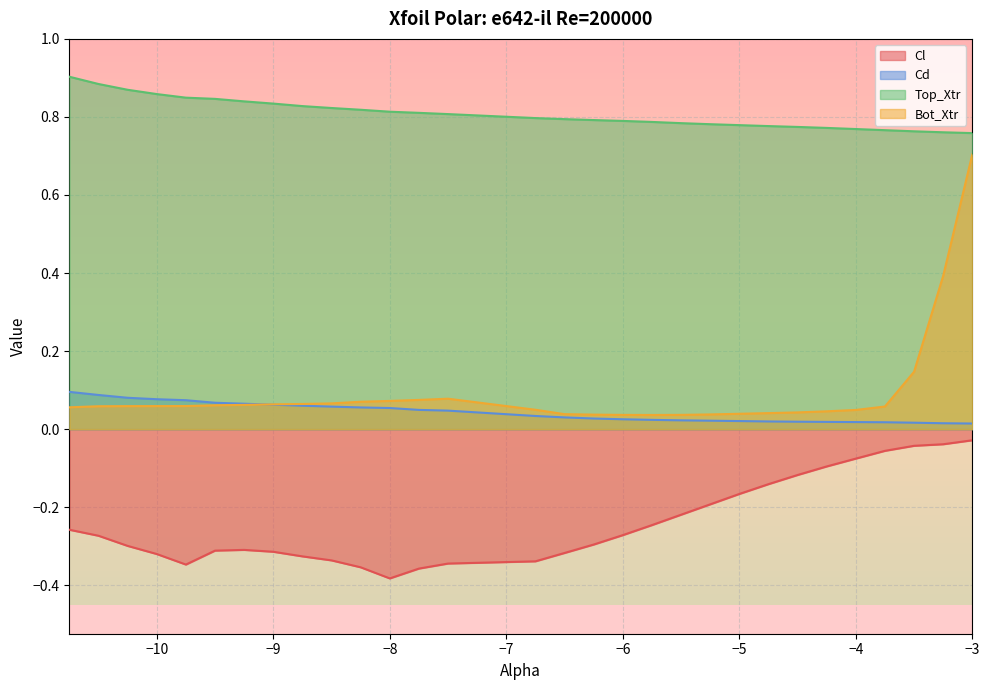

Which category has the lowest value across all series?

−8